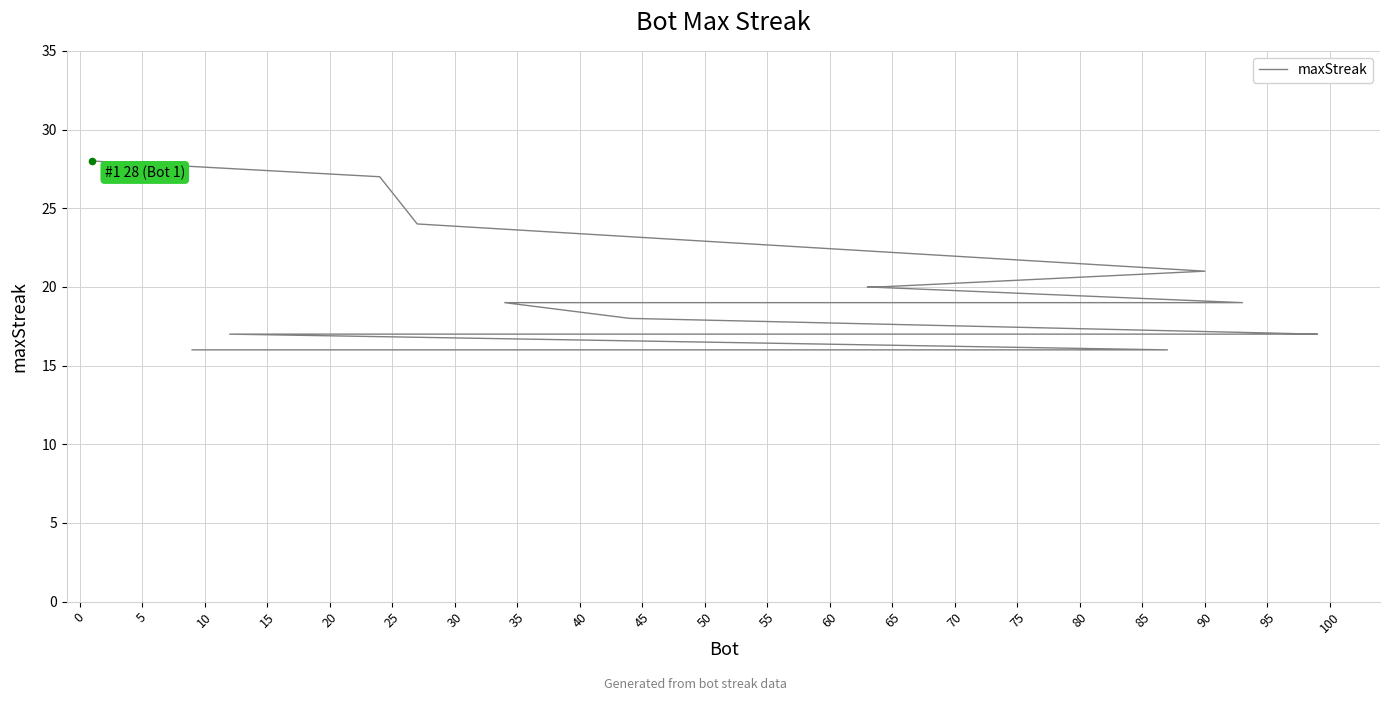

Between 60 and 15, which is larger?

15